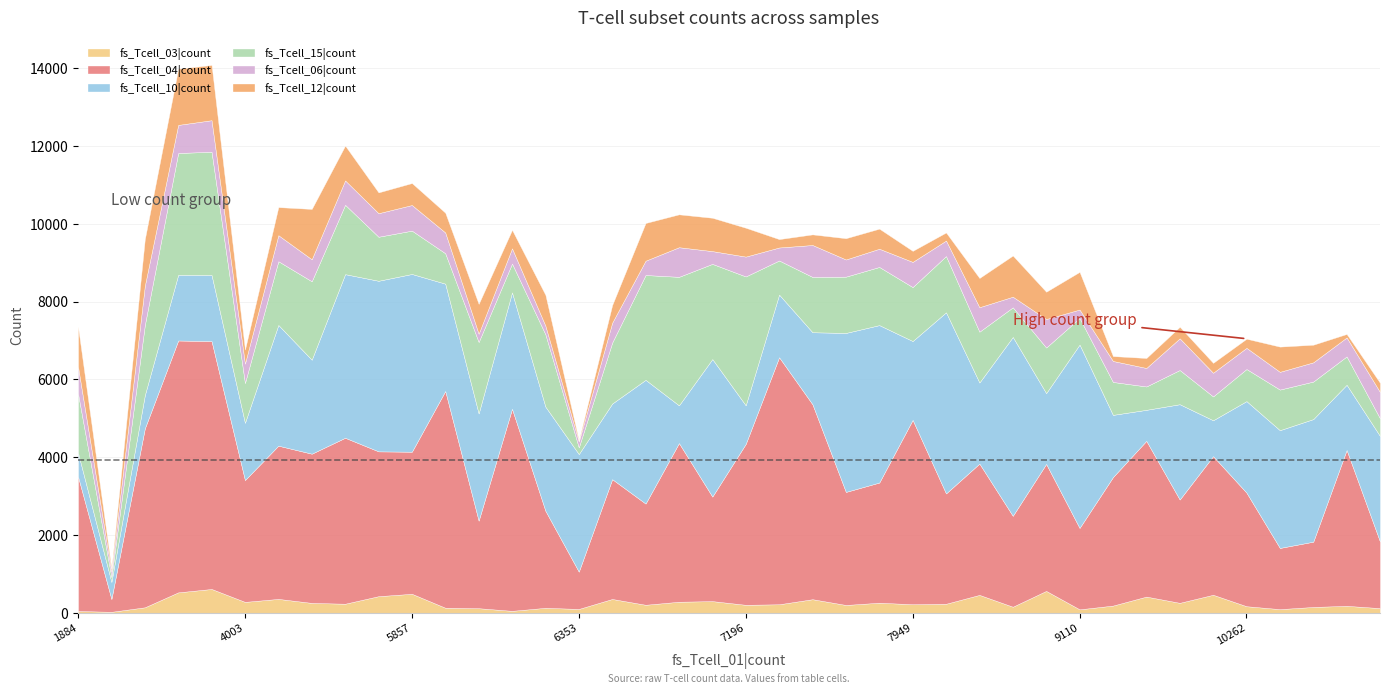

True or false: fs_Tcell_15|count has more than 1 interior local peaks.

True